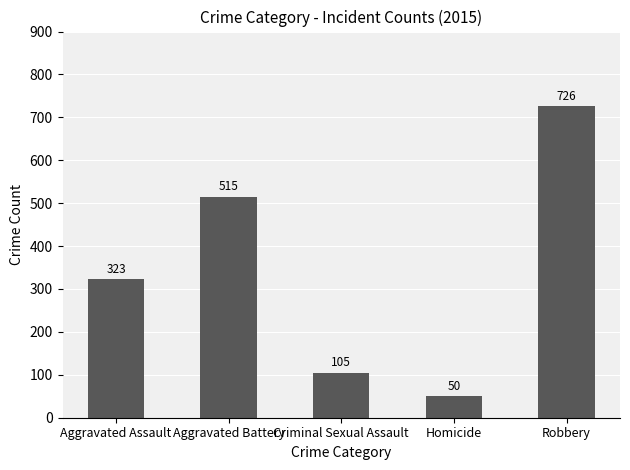

Which category has the highest value across all series?

Robbery